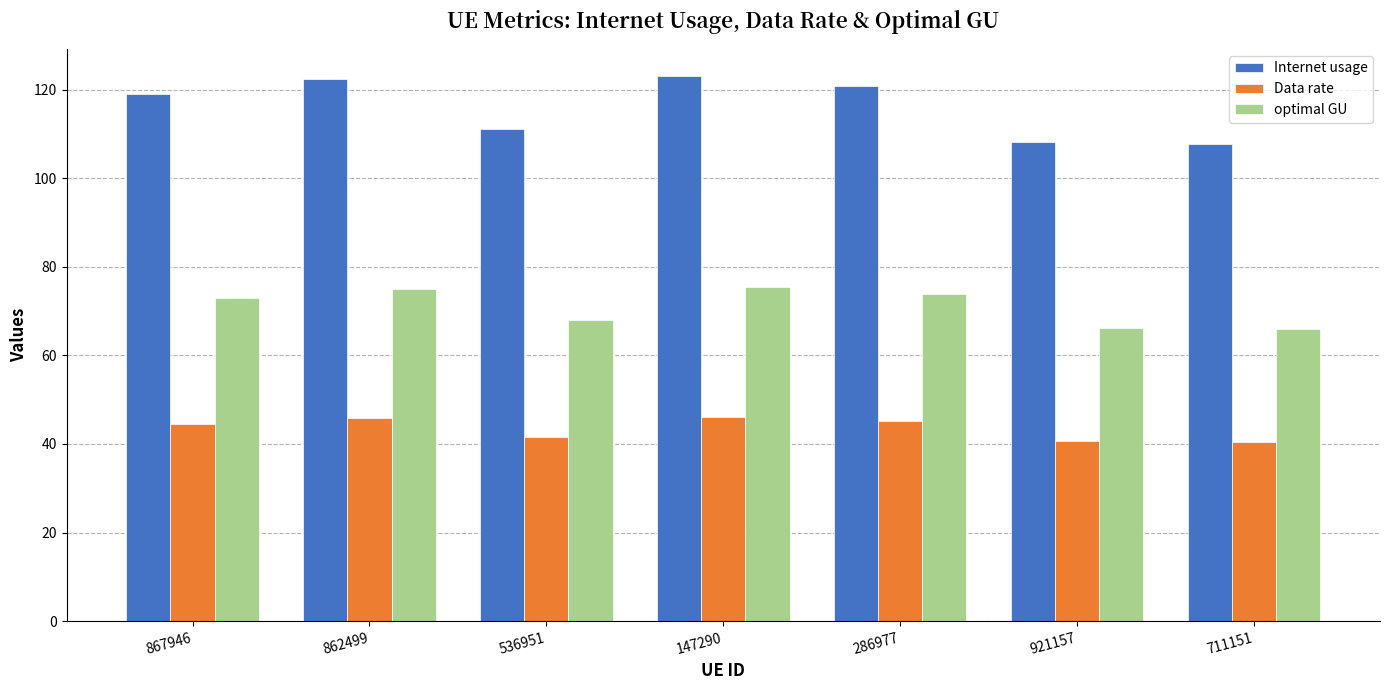

The Internet usage series shows 107.6 at 711151. True or false?

True